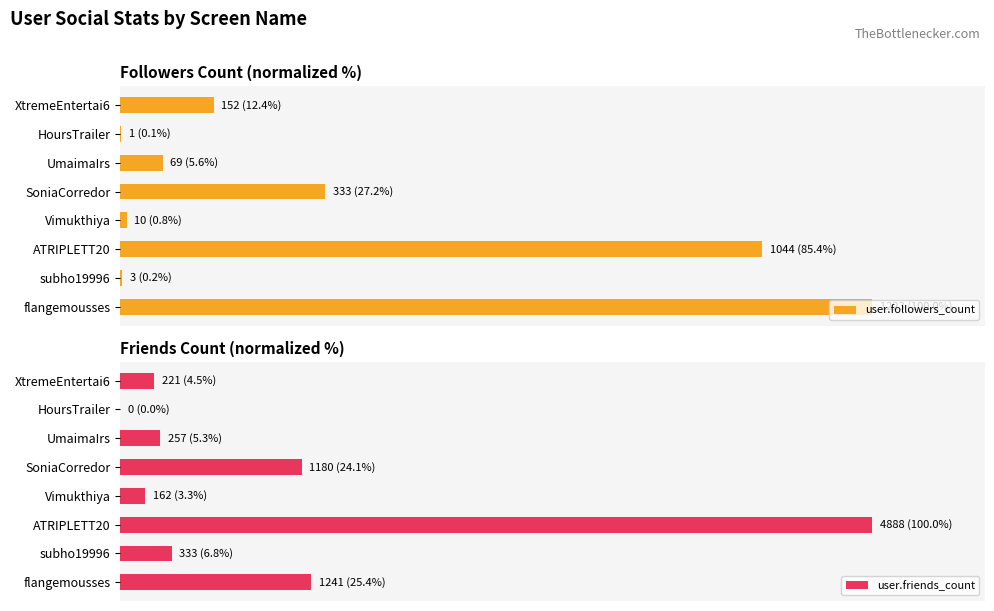

The user.friends_count series shows 6.5 at flangemousses. True or false?

False